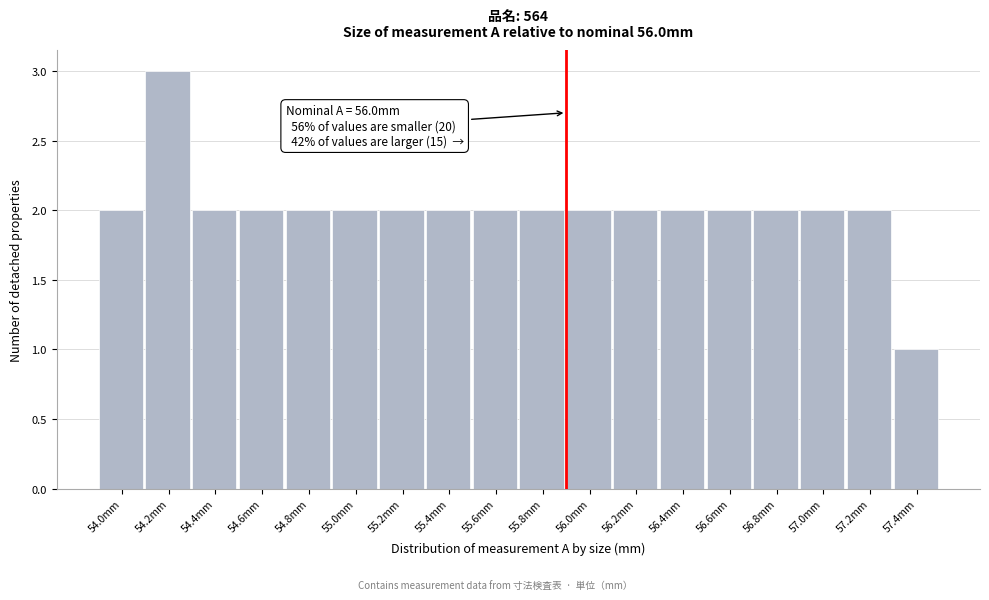

Reading right to left, what are all the values shown in this chart?

1	2	2	2	2	2	2	2	2	2	2	2	2	2	2	2	3	2